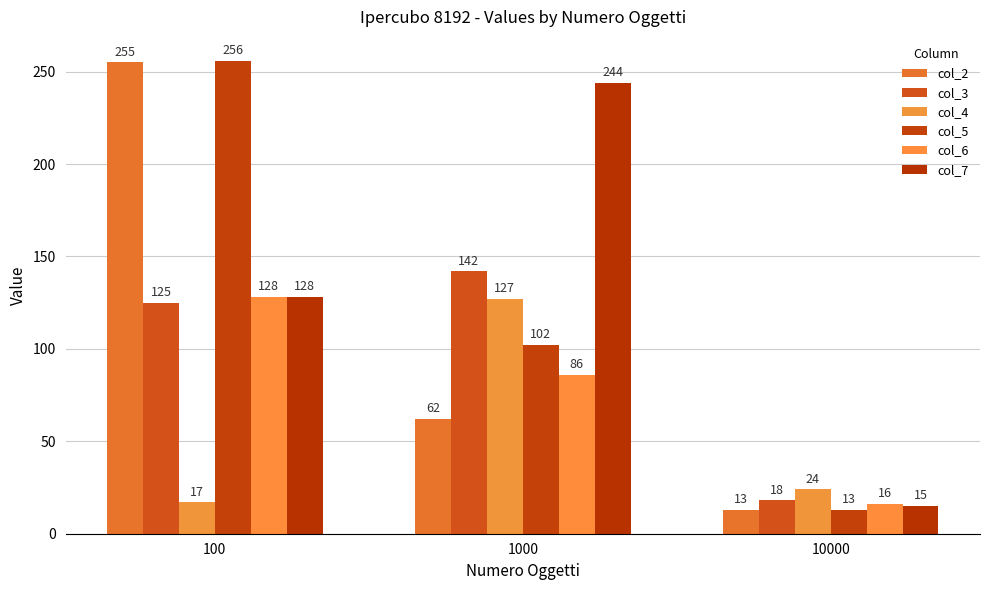

Reading right to left, what are all the values shown in this chart?

col_2: 13	62	255
col_3: 18	142	125
col_4: 24	127	17
col_5: 13	102	256
col_6: 16	86	128
col_7: 15	244	128